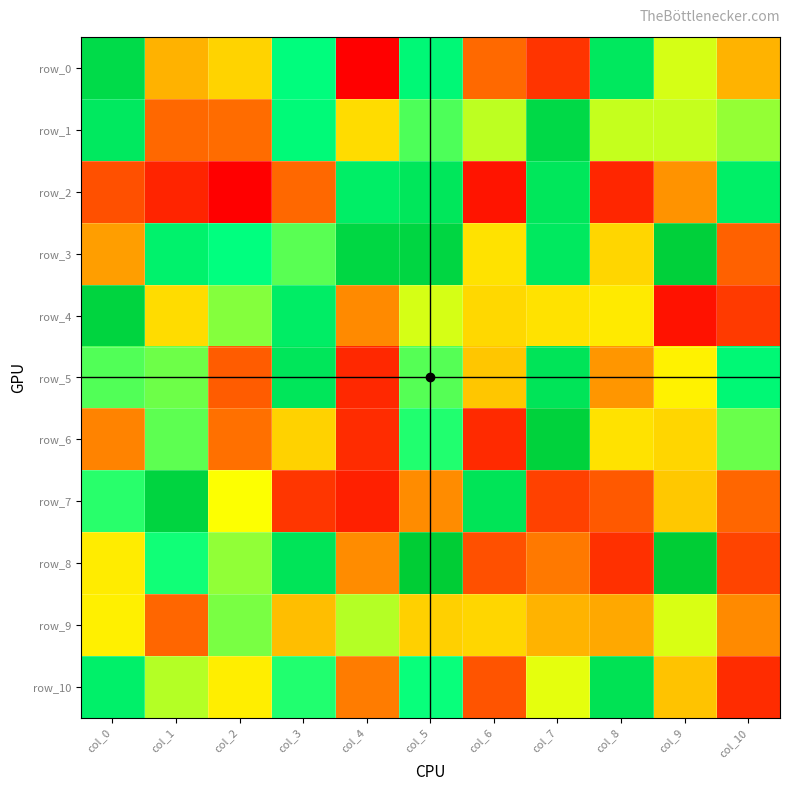

Rank the series by their maximum value, from lowest to highest.

row_9, row_2, row_5, row_10, row_0, row_1, row_7, row_4, row_6, row_3, row_8